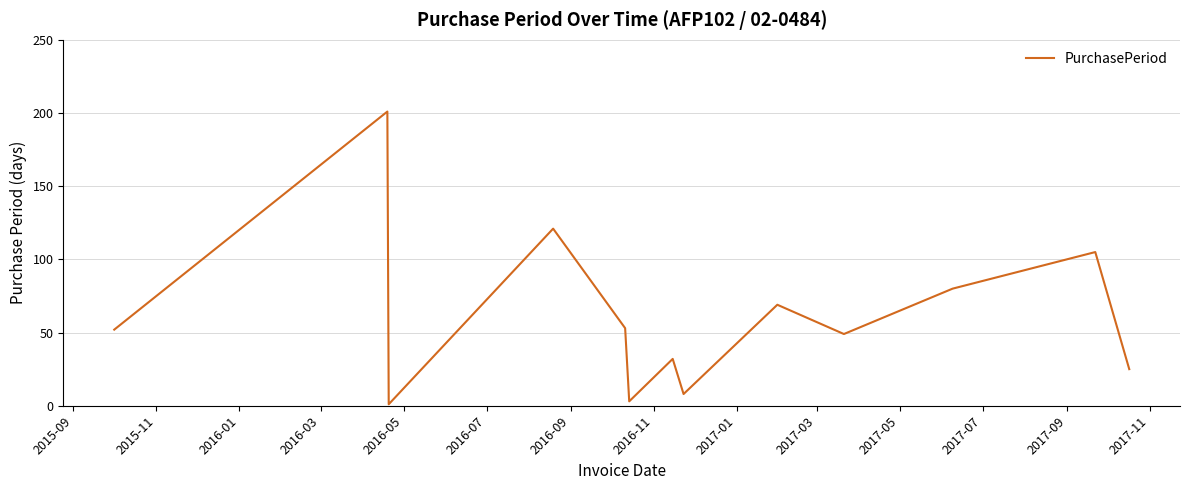

What is the difference between the maximum and minimum values?

200